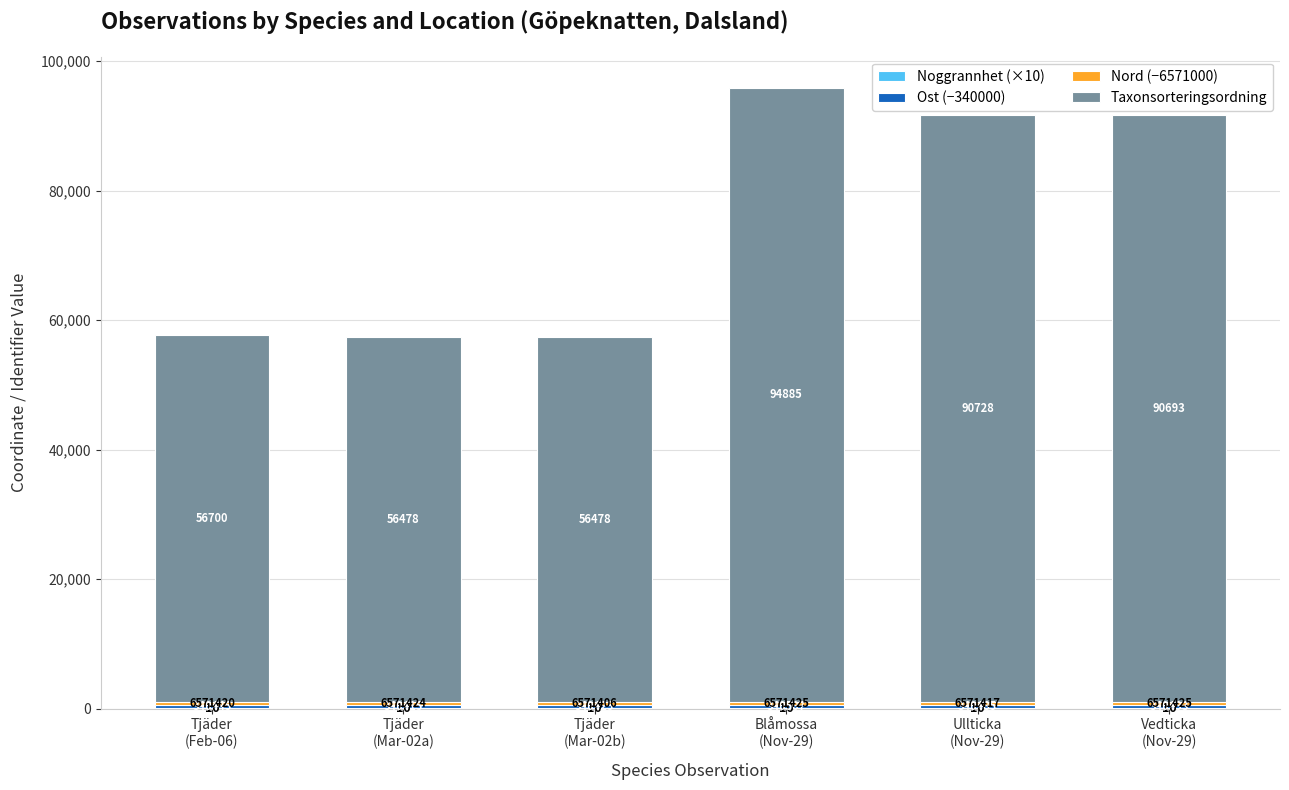

Which series changed the most between Blåmossa
(Nov-29) and Ullticka
(Nov-29)?

Taxonsorteringsordning